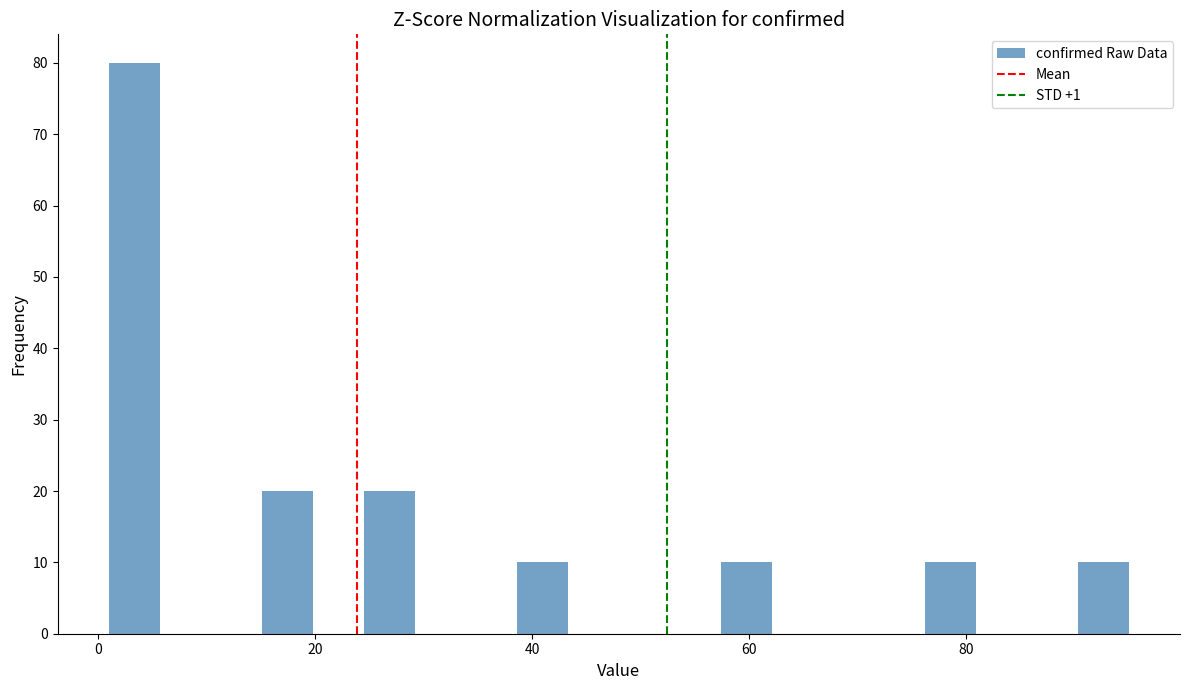

Around what value on the x-axis is the tallest bar? Give the approximate position of its centre, as read against the axis.

4